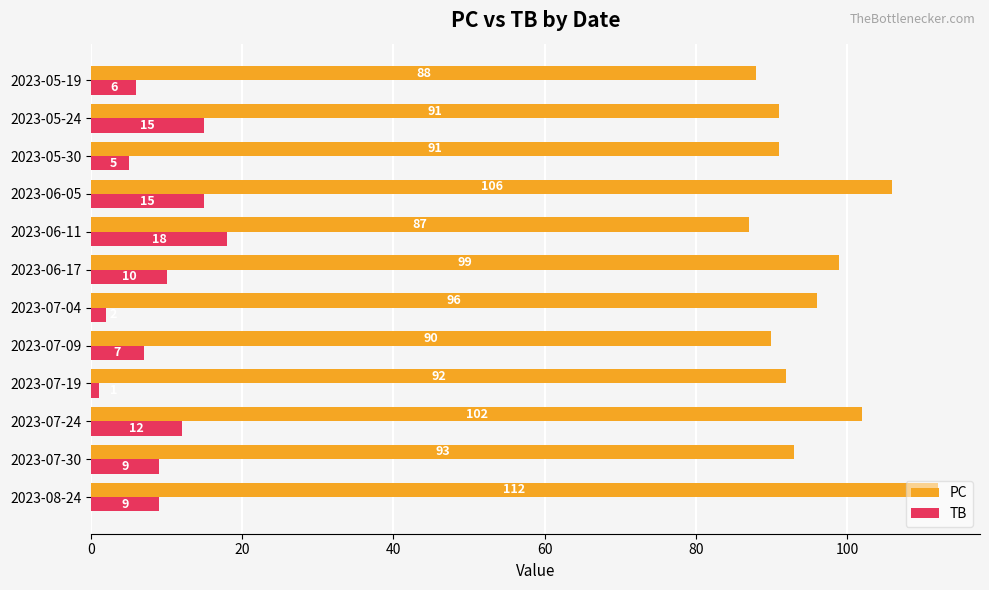

What is the maximum value shown in the chart?

112